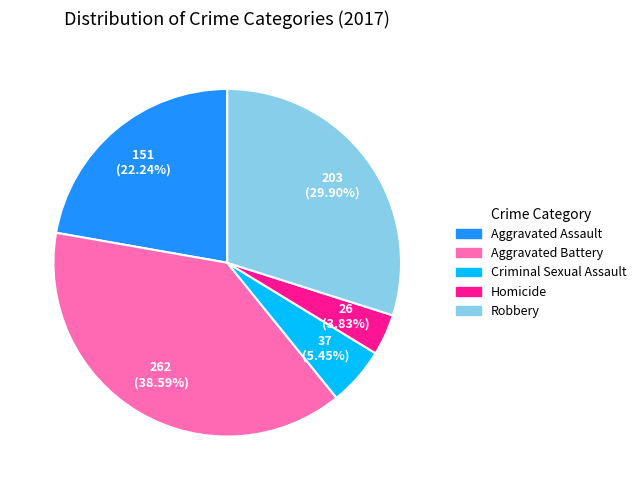

Between Homicide and Robbery, which is larger?

Robbery